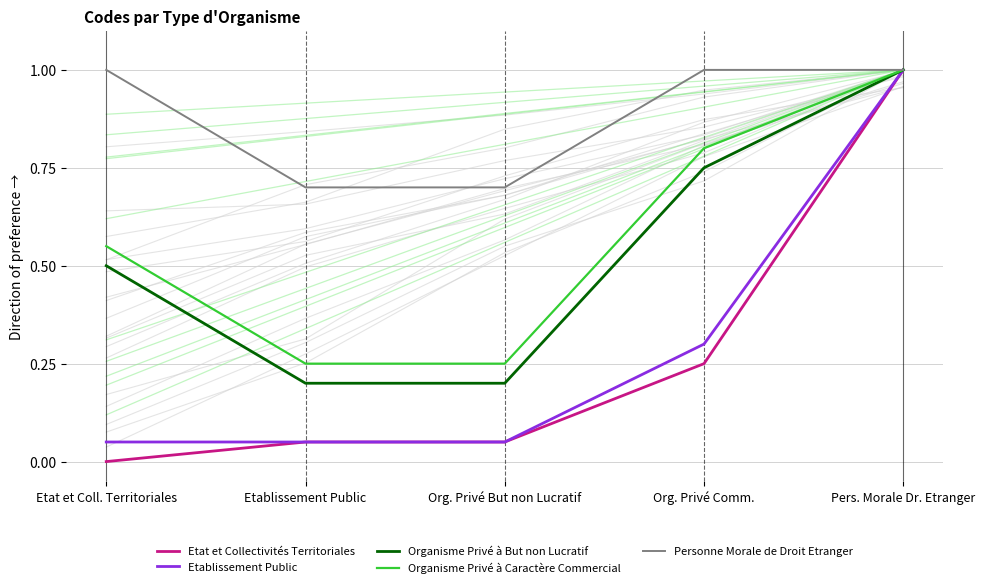

What is the label of the 4th point from the left?

Org. Privé Comm.